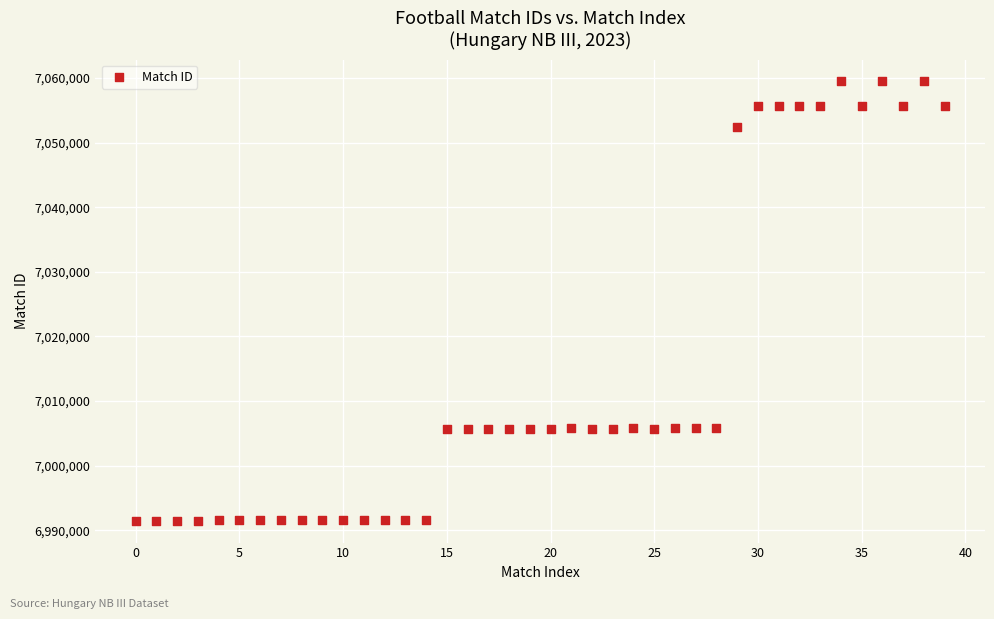

What is the range of Y values (max minus min)?

67955